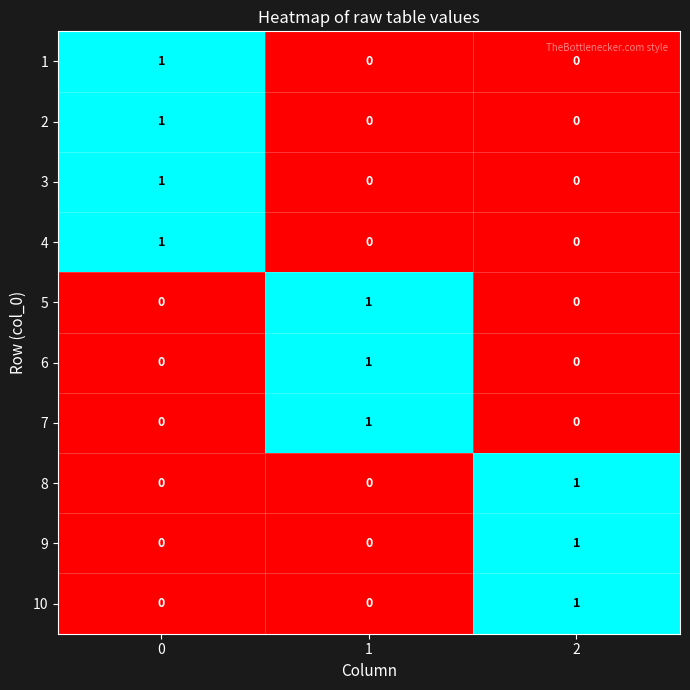

The 1 series shows 1 at 0. True or false?

True